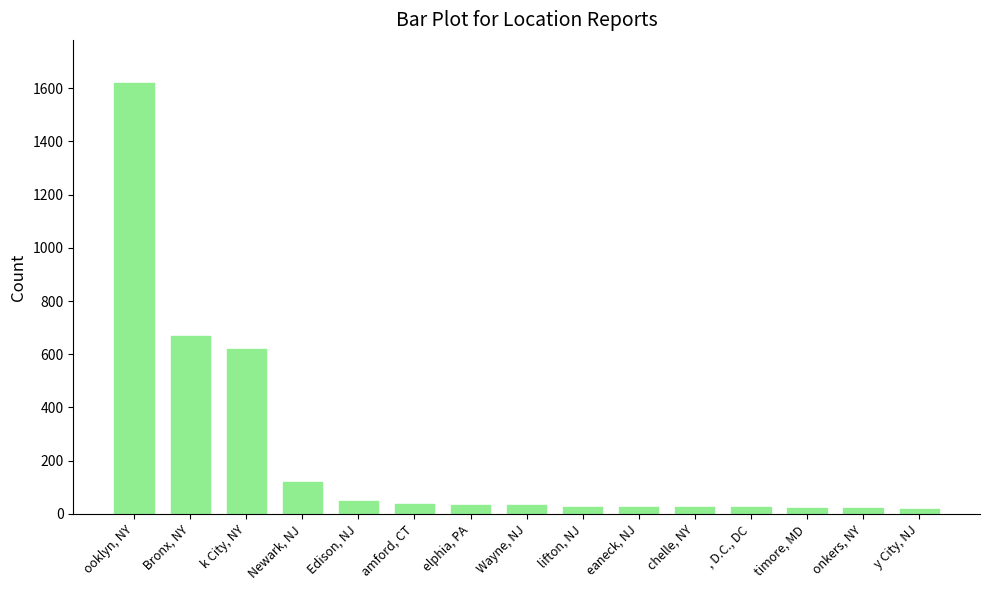

Count the number of categories in the chart.

15